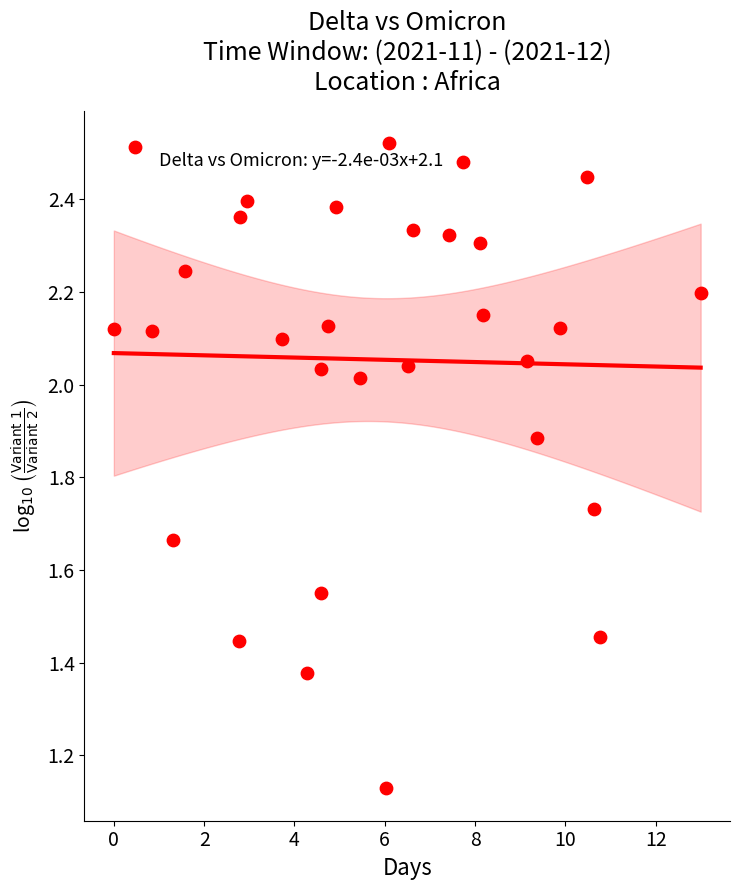

What is the range of X values (max minus min)?

13.0